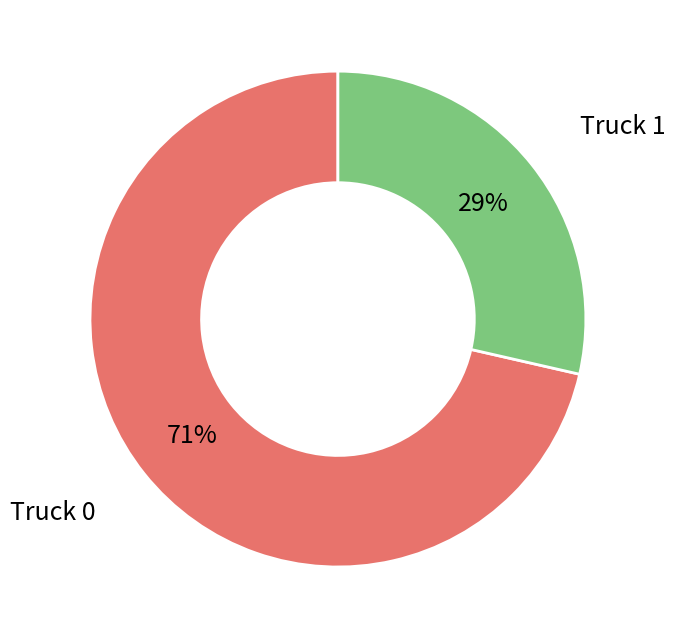

To the nearest percent, what is the average slice percentage?

50%